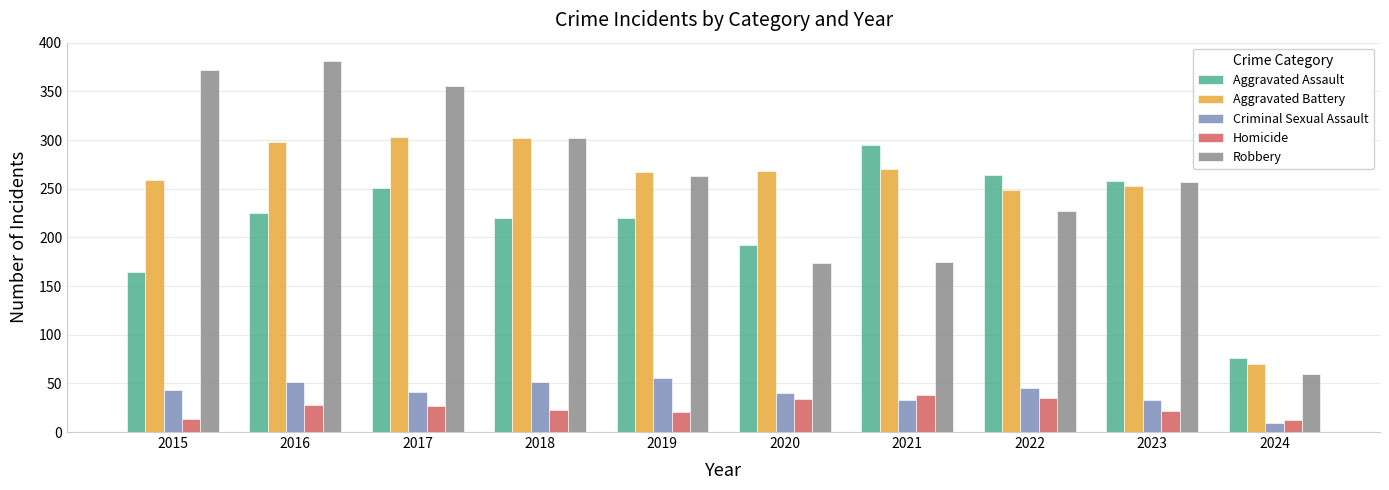

Count the number of categories in the chart.

10